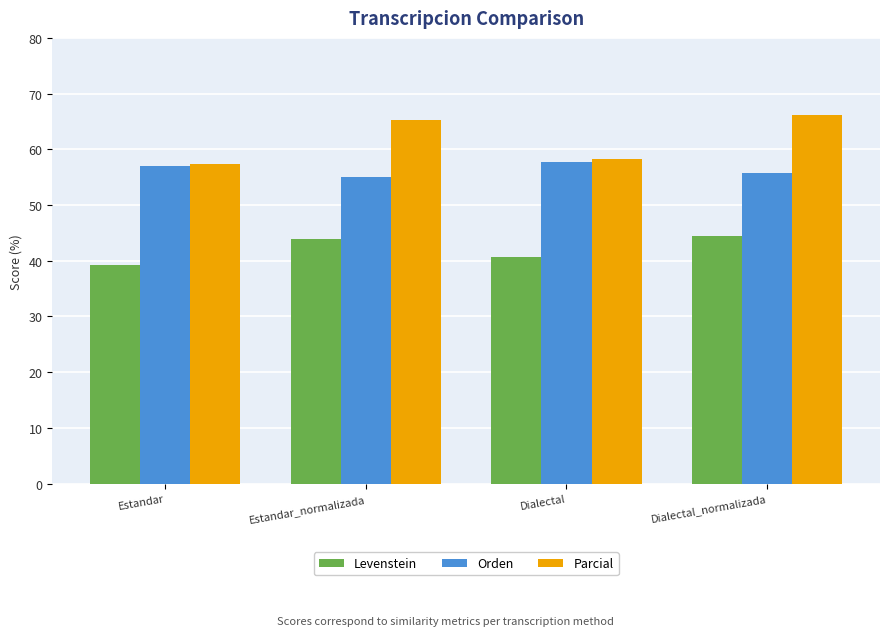

What is the label of the 2nd bar from the right?

Dialectal